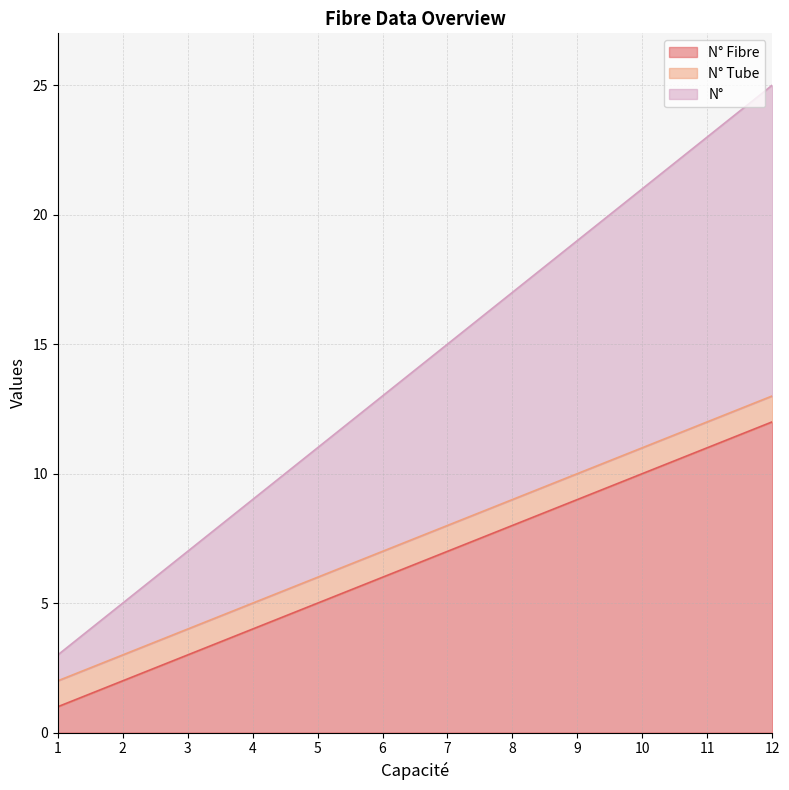

True or false: N° and N° Fibre cross at least once.

False